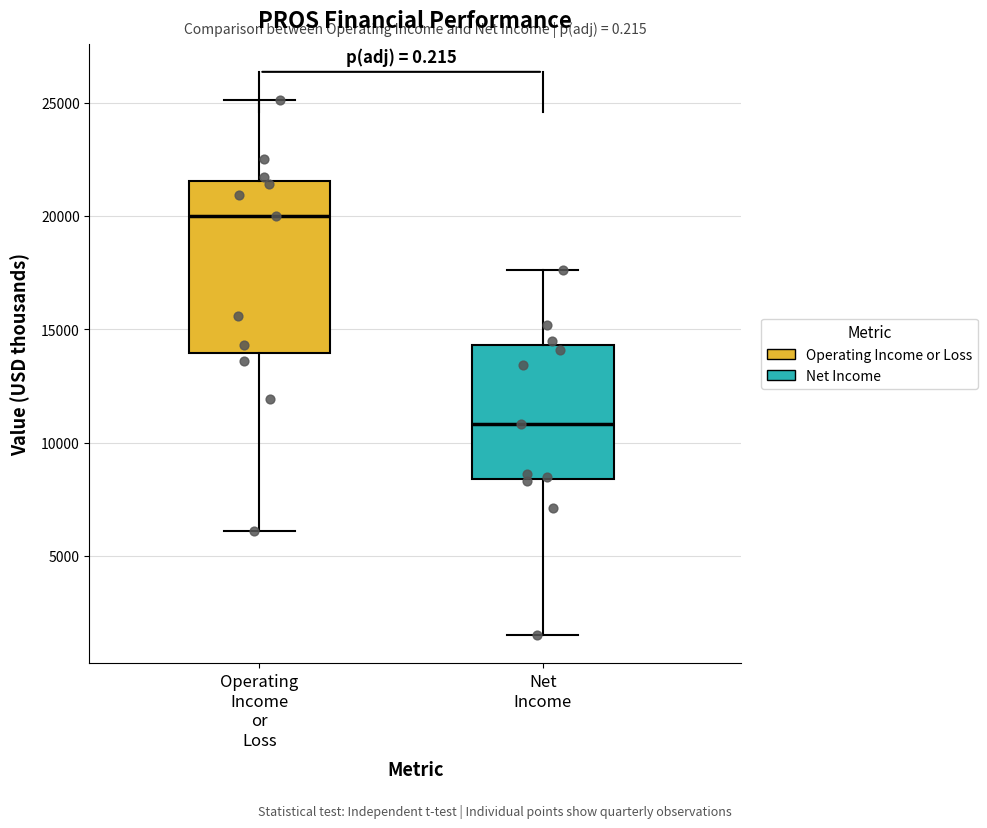

Which box's median line is the highest?

Operating Income or Loss